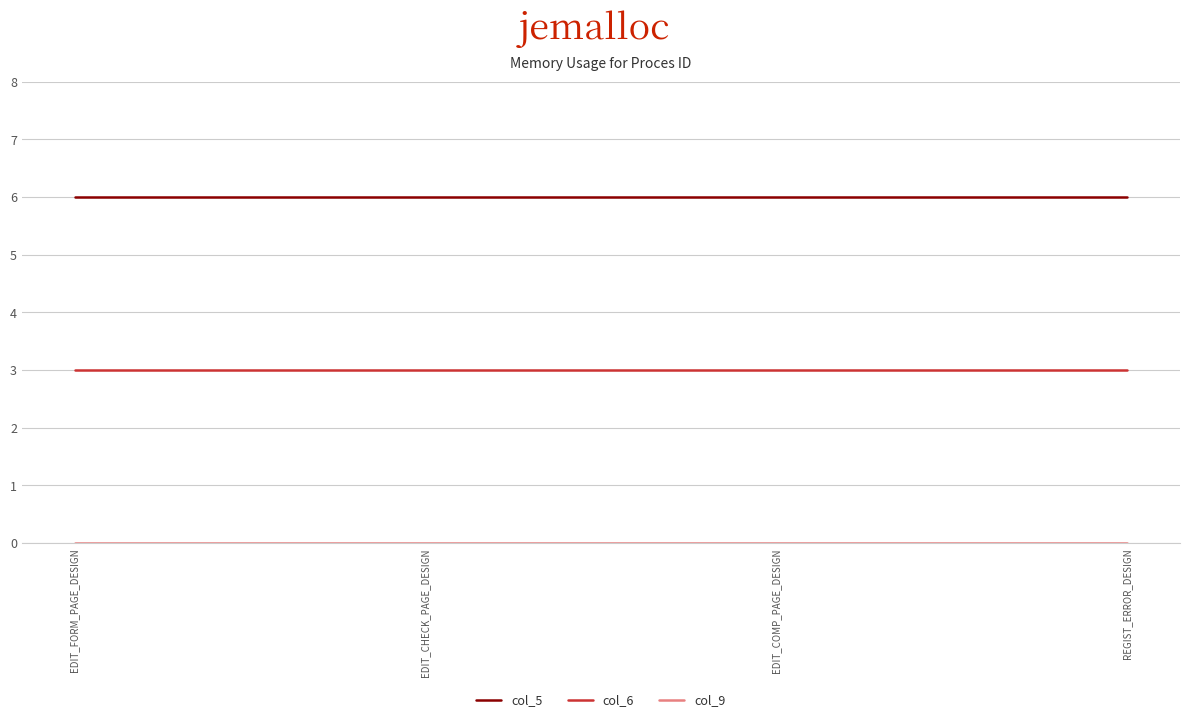

What is the maximum value shown in the chart?

6